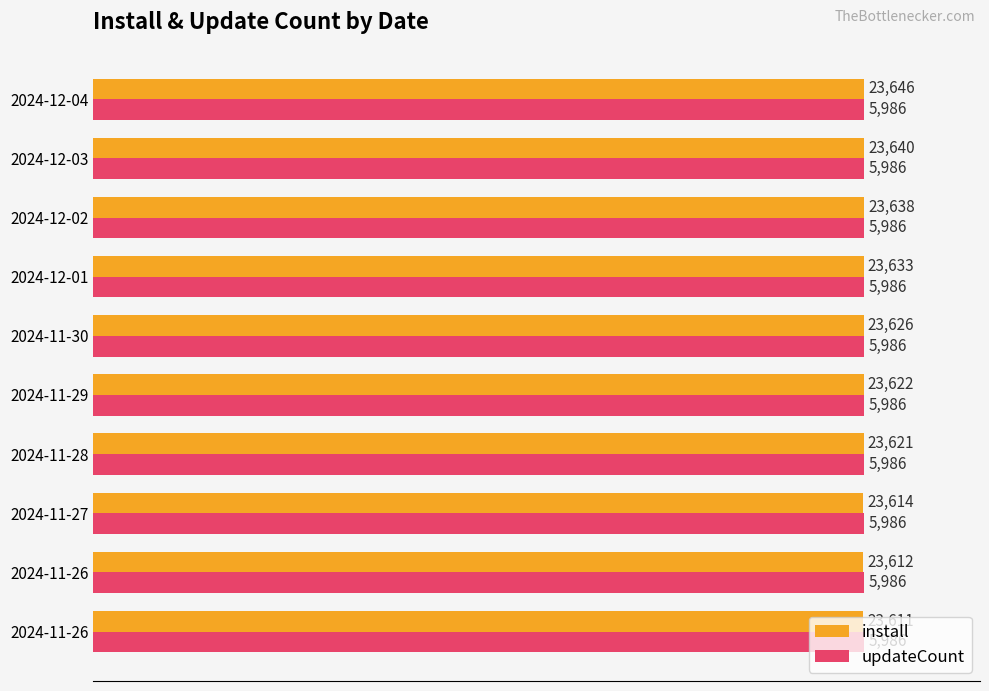

Rank the series by their maximum value, from lowest to highest.

updateCount, install